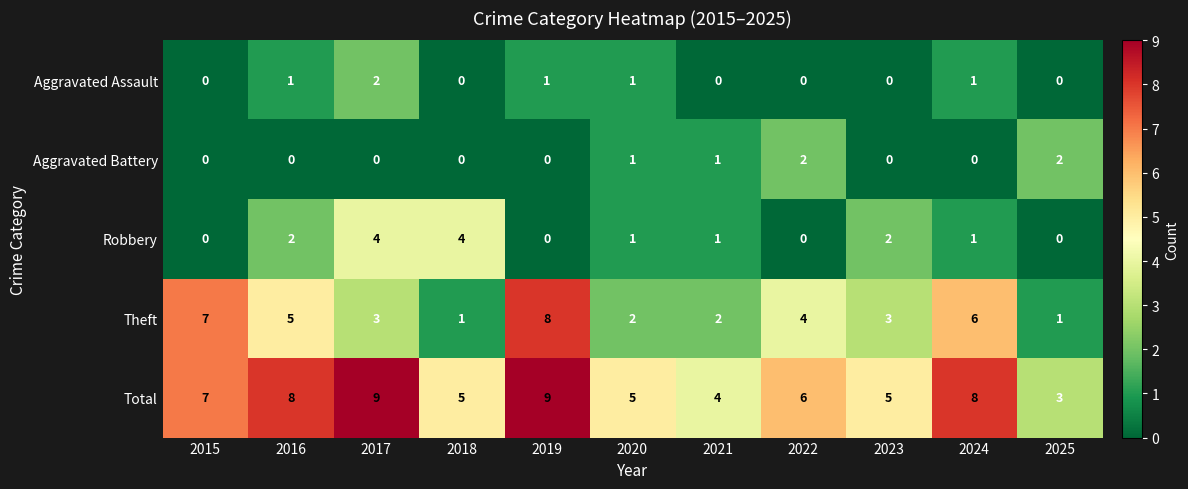

At 2016, list the series in order from largest to smallest.

Total, Theft, Robbery, Aggravated Assault, Aggravated Battery